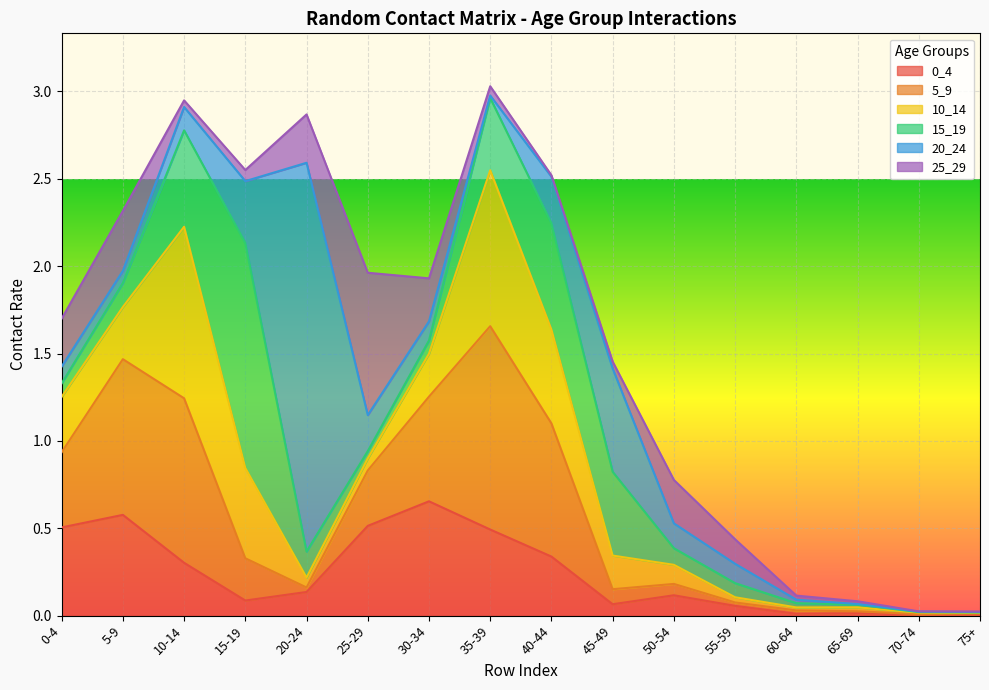

What position from the right is 15-19?

13